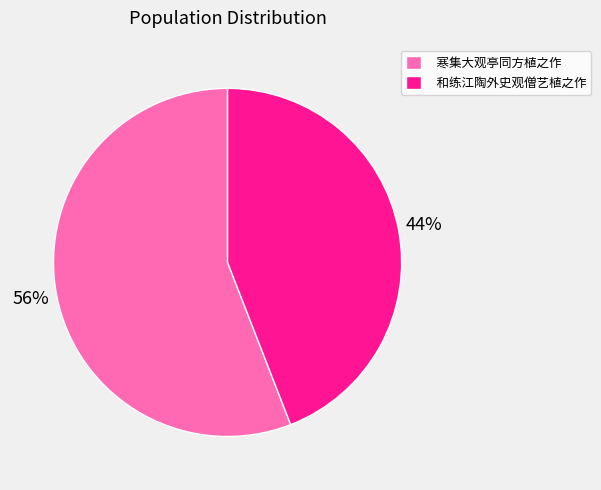

How many segments does this pie chart have?

2